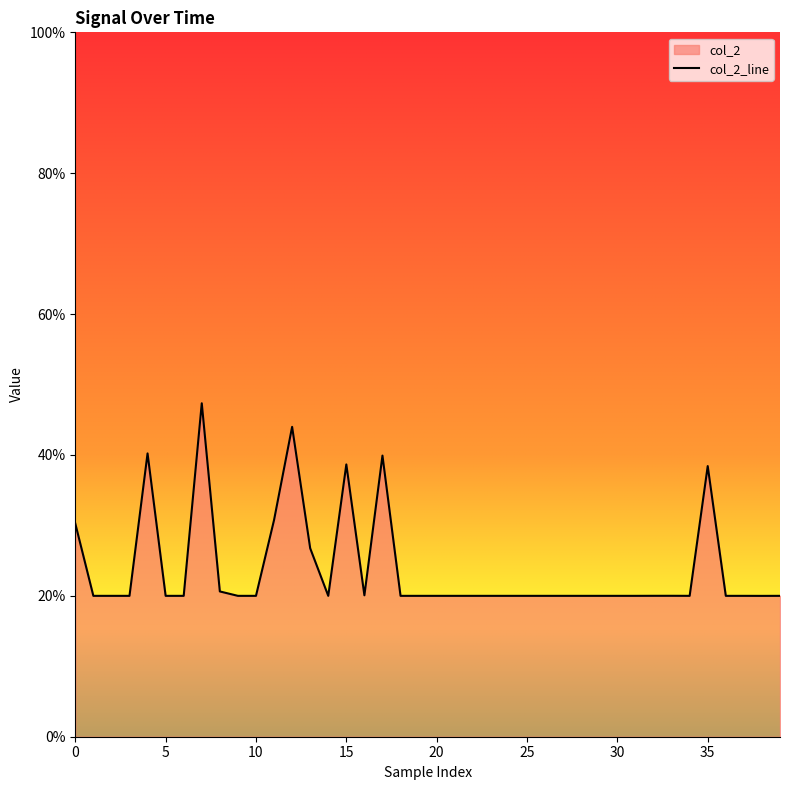

Reading left to right, list all the values displayed in this chart.

0.3	0.2	0.2	0.2	0.4	0.2	0.2	0.5	0.2	0.2	0.2	0.3	0.4	0.3	0.2	0.4	0.2	0.4	0.2	0.2	0.2	0.2	0.2	0.2	0.2	0.2	0.2	0.2	0.2	0.2	0.2	0.2	0.2	0.2	0.2	0.4	0.2	0.2	0.2	0.2